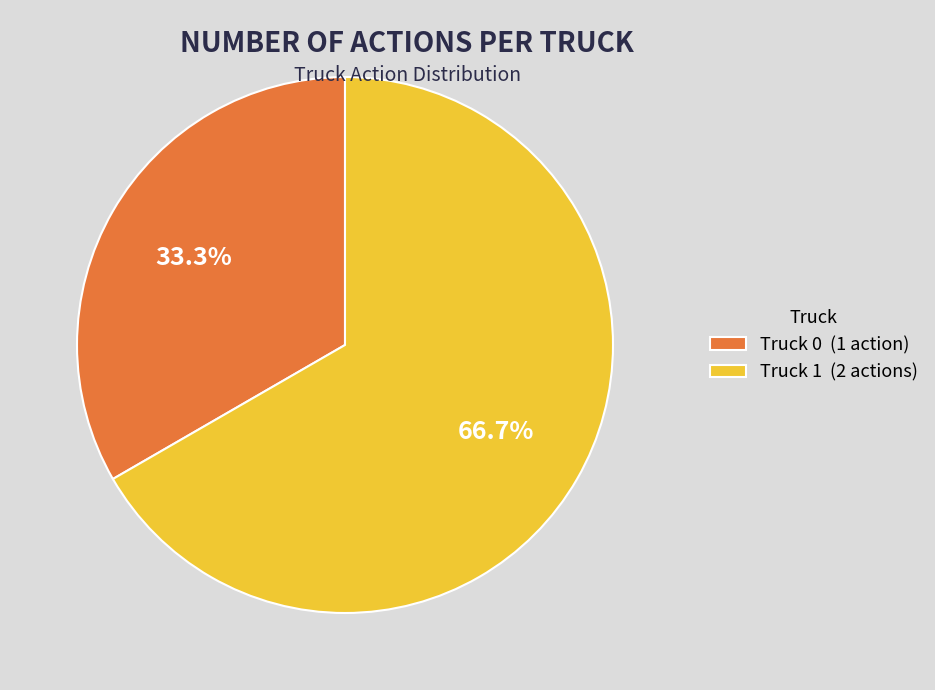

Combined, do Truck 1 and Truck 0 account for over 50%?

Yes